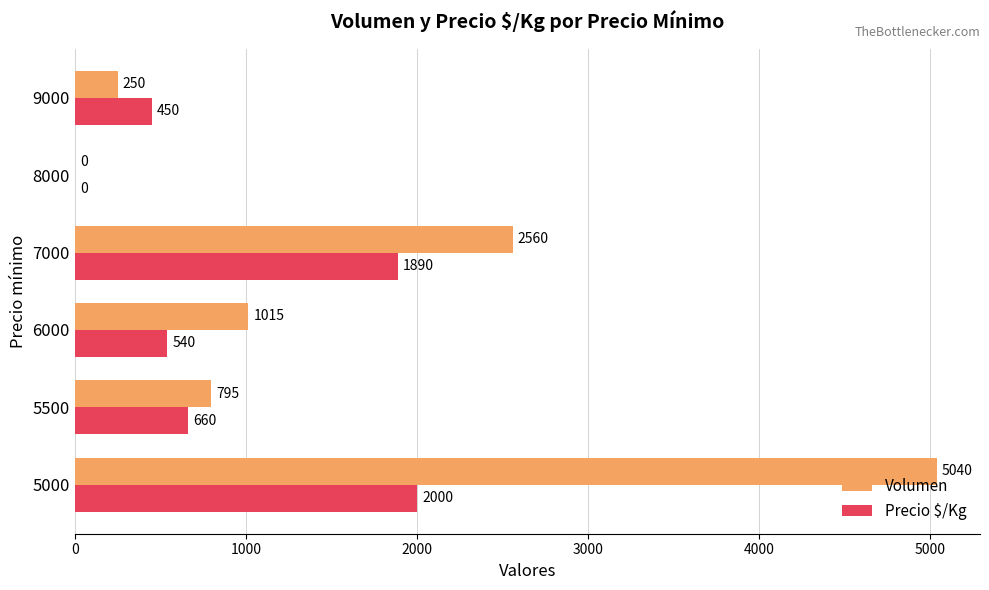

What is the maximum value shown in the chart?

5040